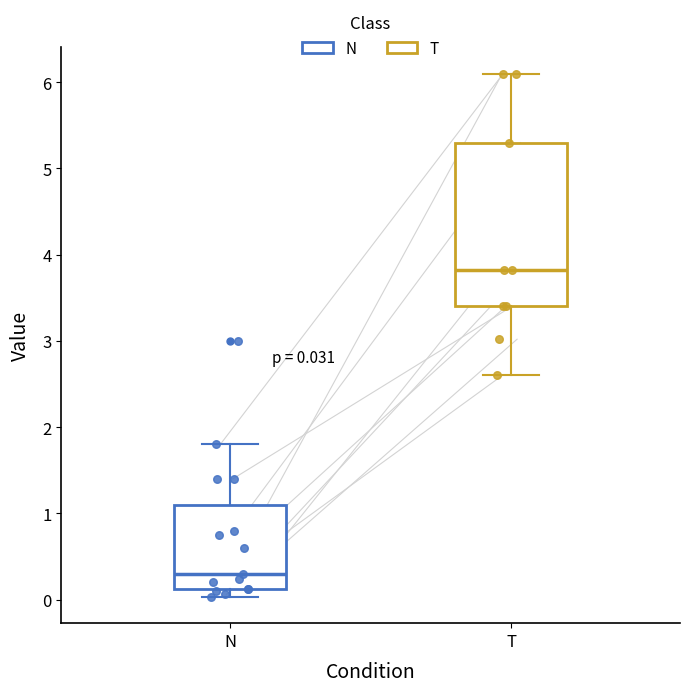

Comparing the boxes themselves (not the whiskers), which one is the tallest?

T